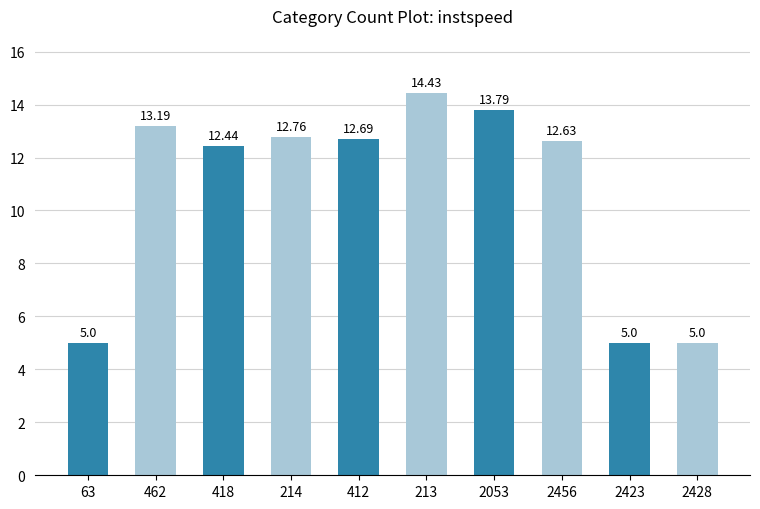

What is the label of the 2nd bar from the left?

462